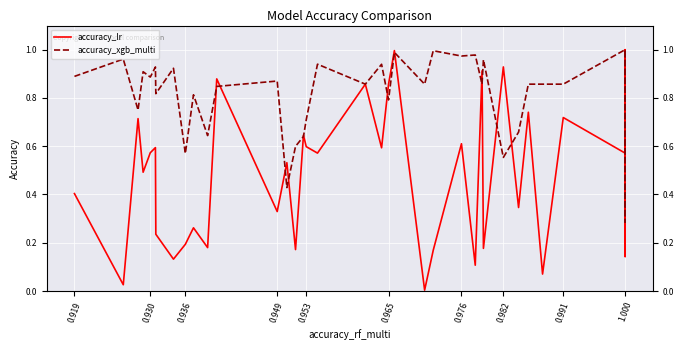

What is the difference between the second highest and minimum values in the accuracy_lr series?

1.0